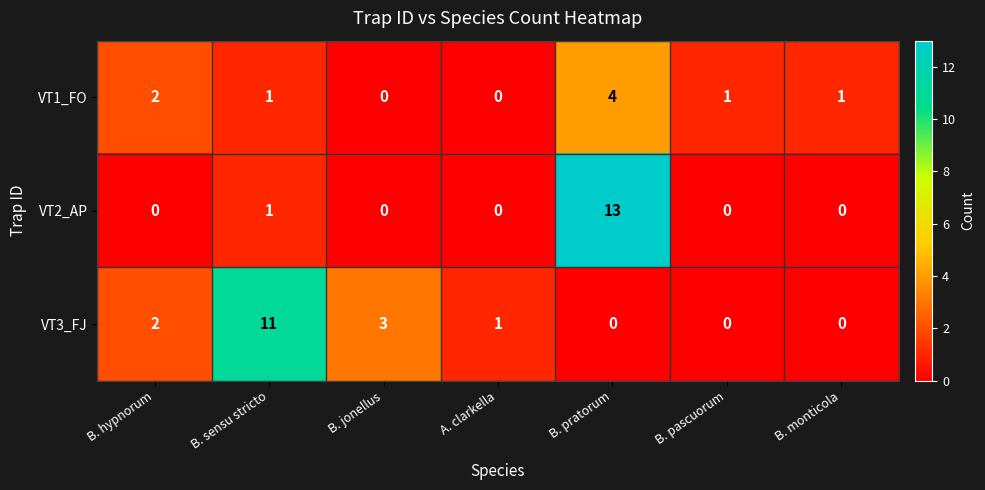

Is the value of VT2_AP at B. pratorum greater than the value of VT1_FO at B. jonellus?

Yes